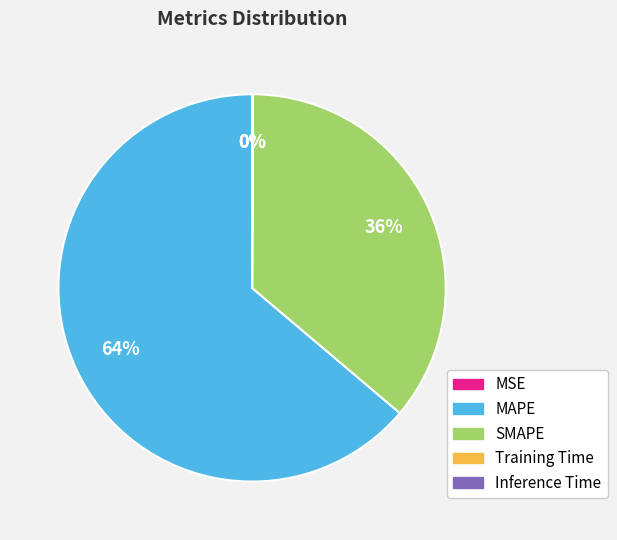

Is there a majority slice in this chart?

Yes